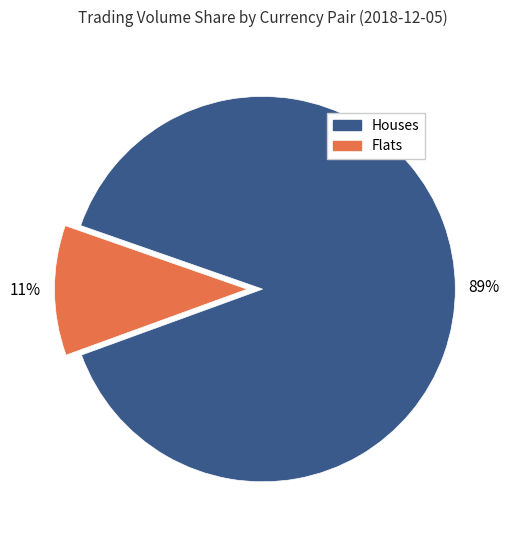

To the nearest percent, what is the average slice percentage?

50%